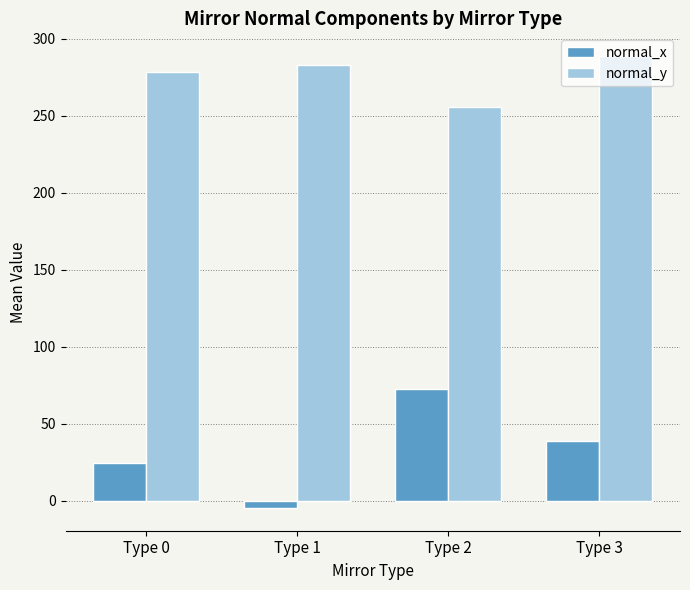

Reading left to right, what are all the values shown in this chart?

normal_x: 24.5	-4.9	72.3	38.7
normal_y: 278.1	282.5	255.5	288.7